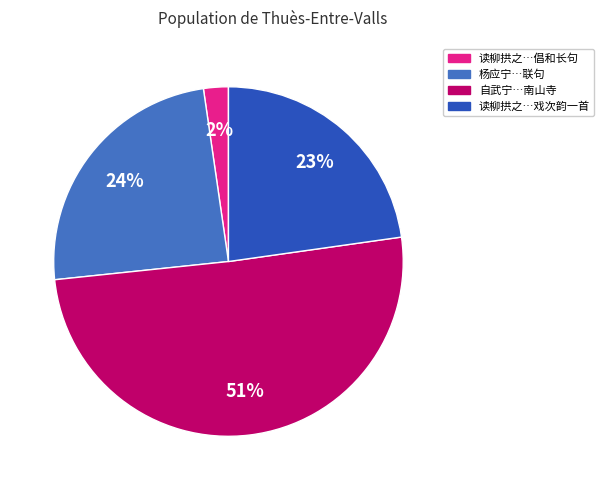

Is there any slice that represents more than half of the pie?

Yes